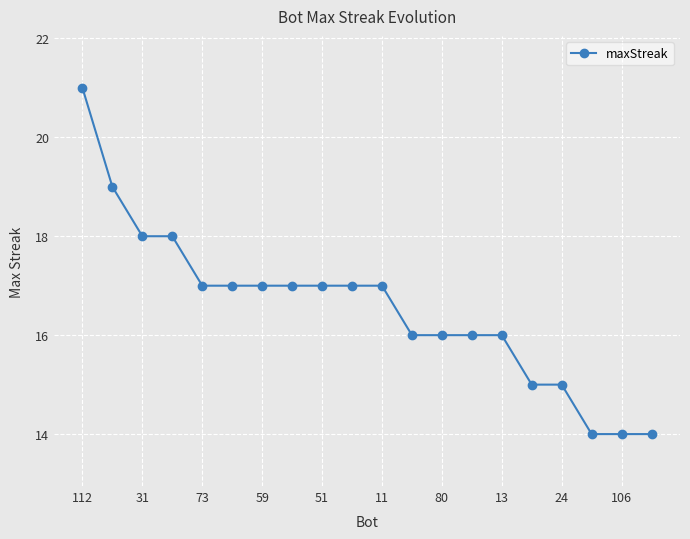

What is the greatest value displayed?

21